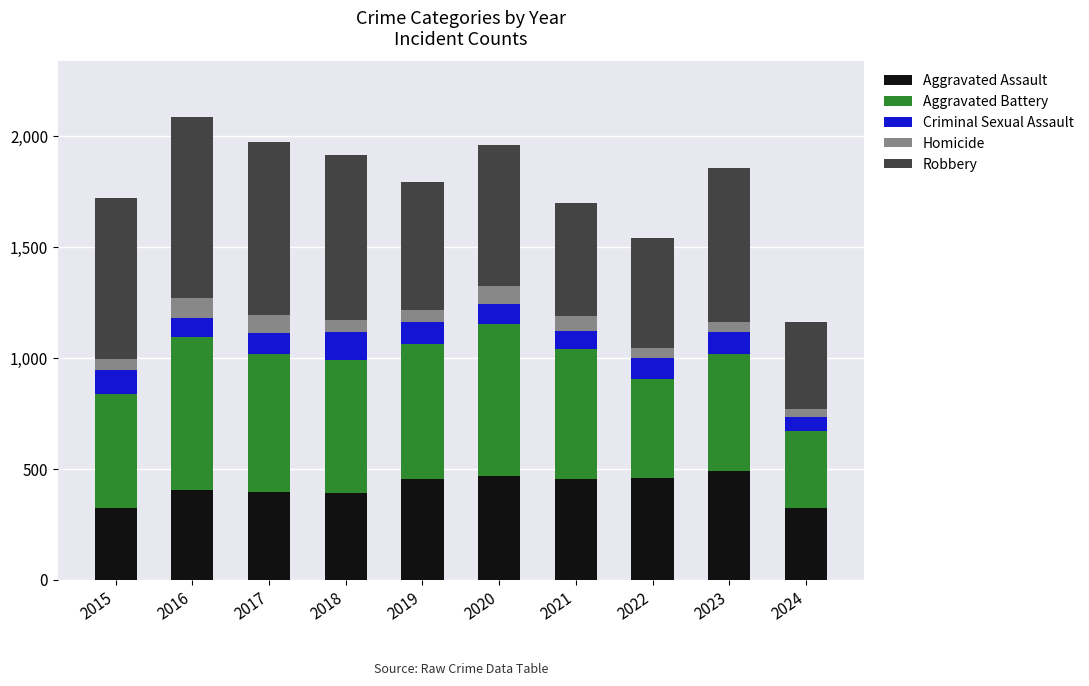

What is the total value across all series at 2020?

1959